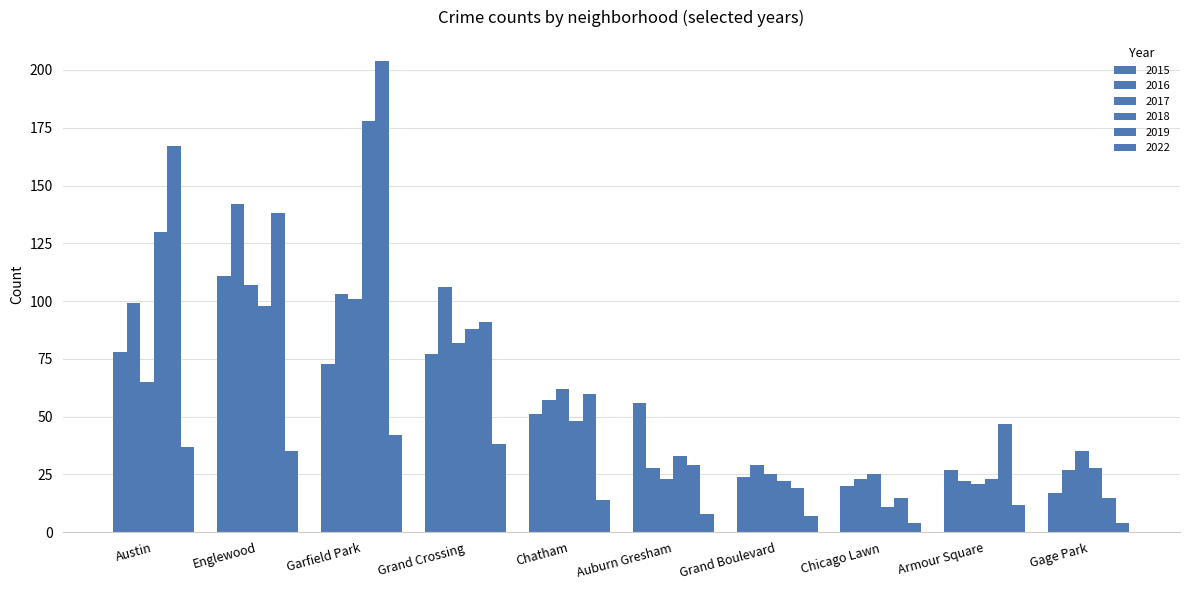

What position from the left is Armour Square?

9